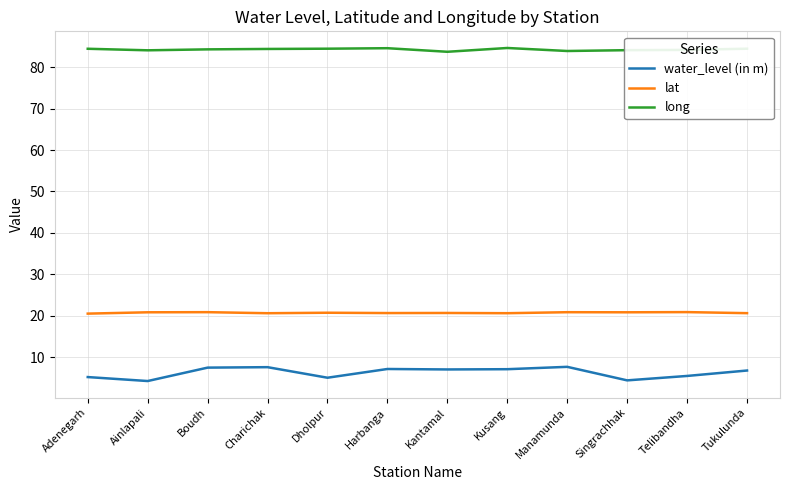

True or false: lat and long intersect in this chart.

False